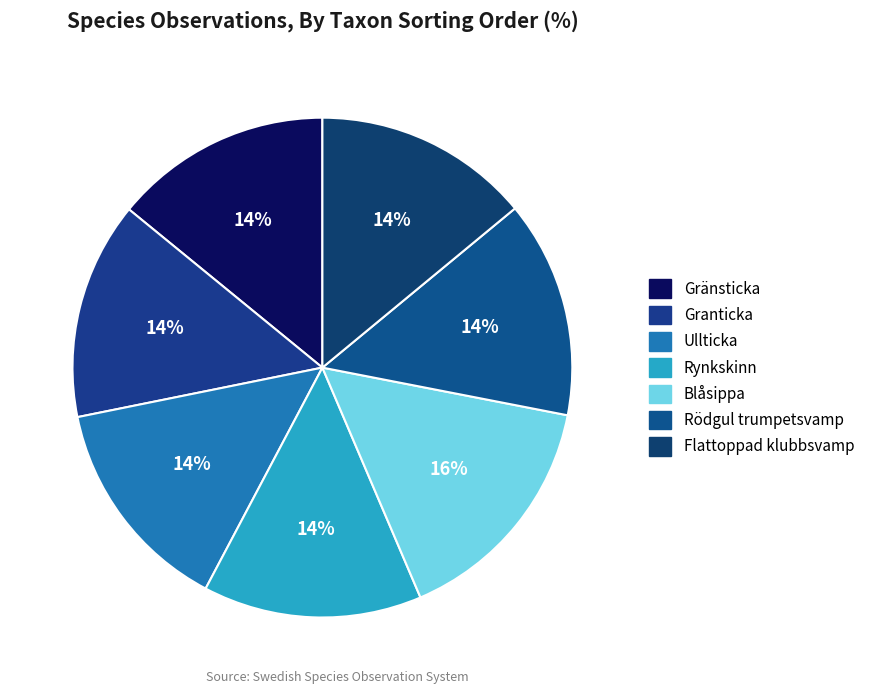

Does any single category account for the majority?

No